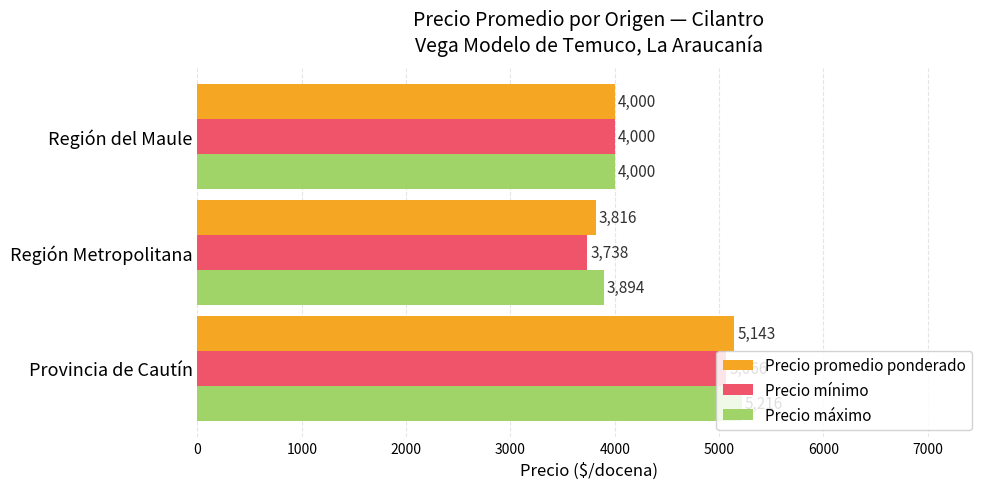

List the labels in order of Precio promedio ponderado value, smallest first.

Región Metropolitana, Región del Maule, Provincia de Cautín